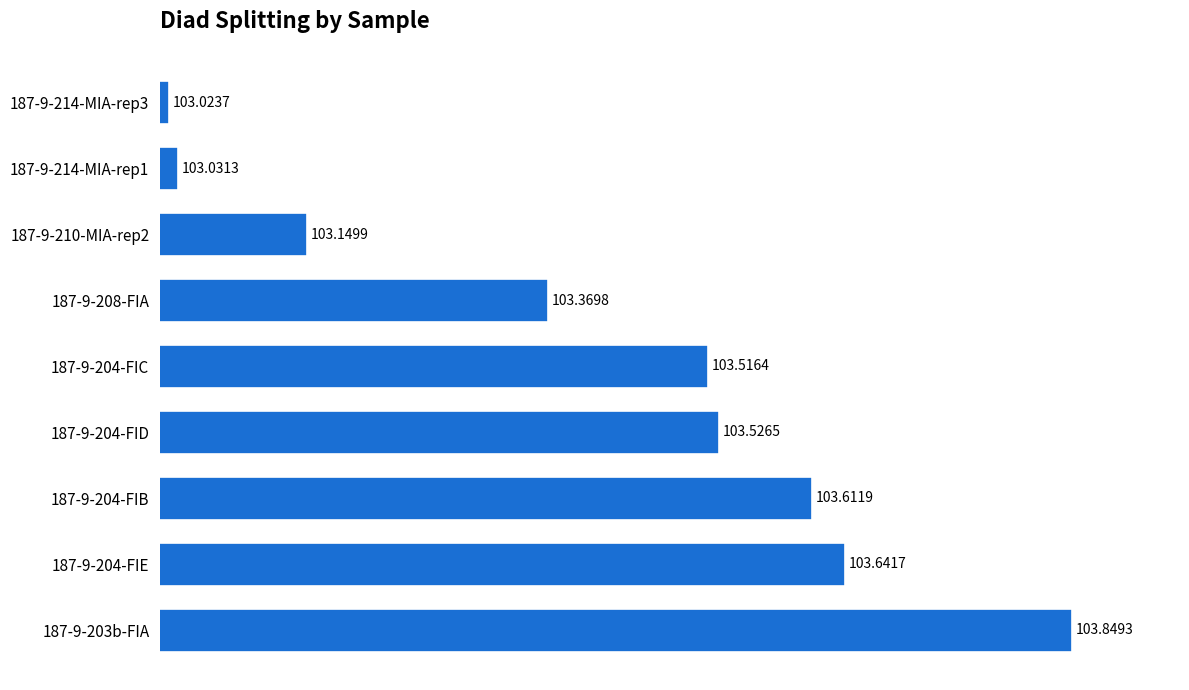

Between 187-9-208-FIA and 187-9-204-FIB, which is larger?

187-9-204-FIB